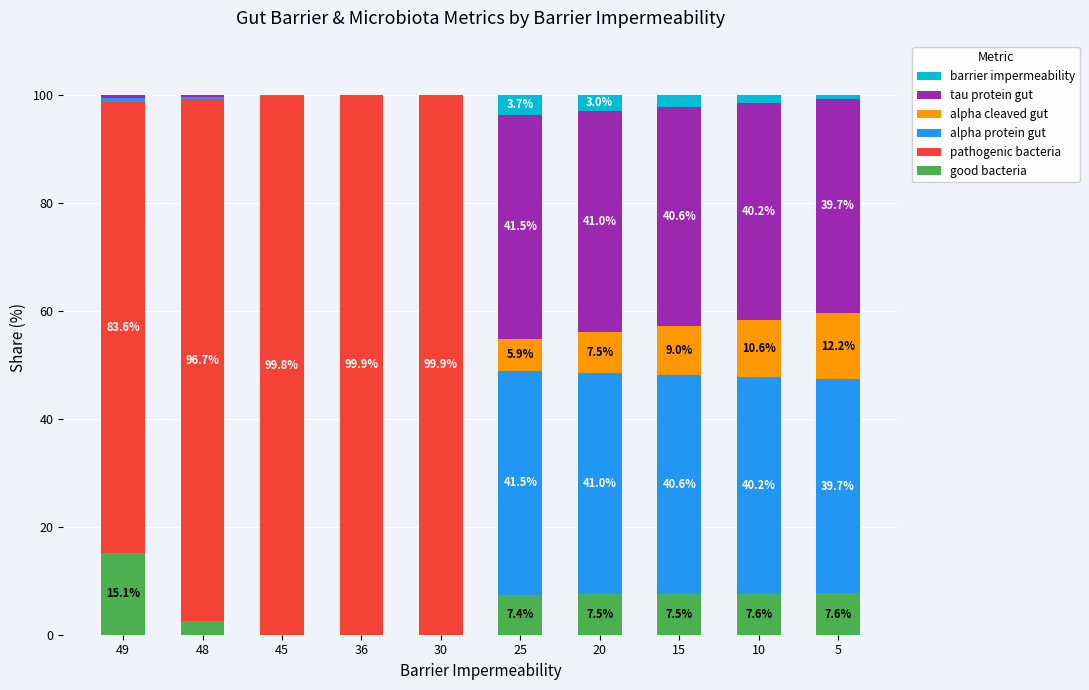

What is the sum of the good bacteria values at 5 and 48?

10.1